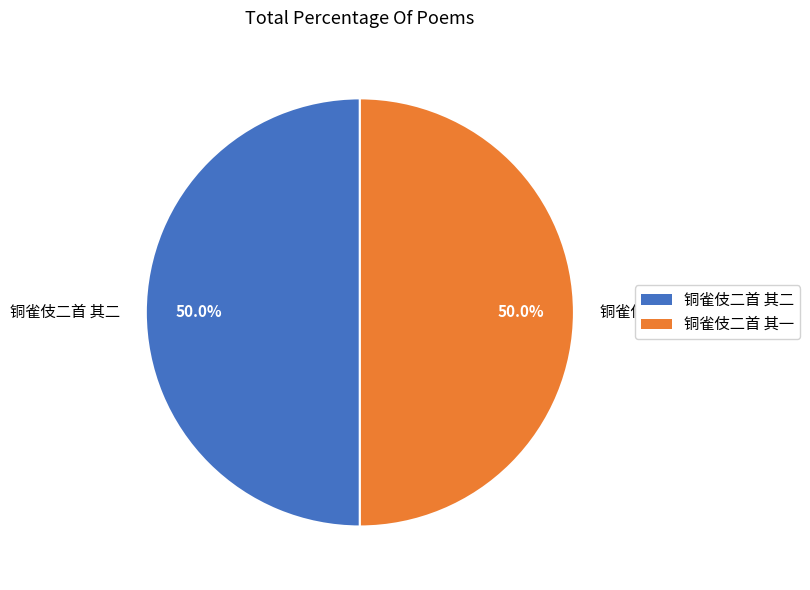

Approximately how many times larger is the value at 铜雀伎二首 其二 compared to 铜雀伎二首 其一?

1.0